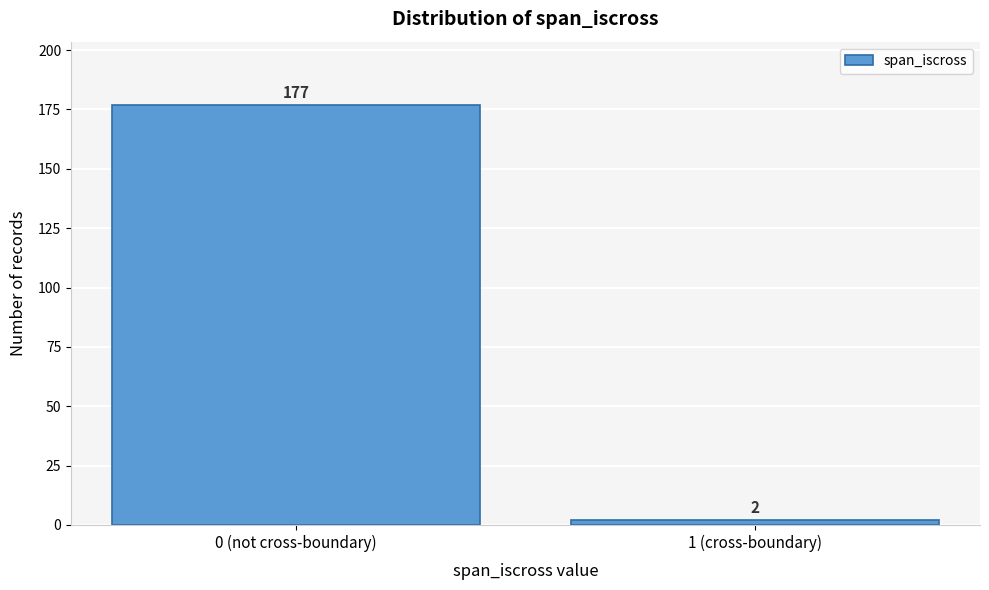

Reading left to right, extract all data points from this chart.

0 (not cross-boundary)=177	1 (cross-boundary)=2